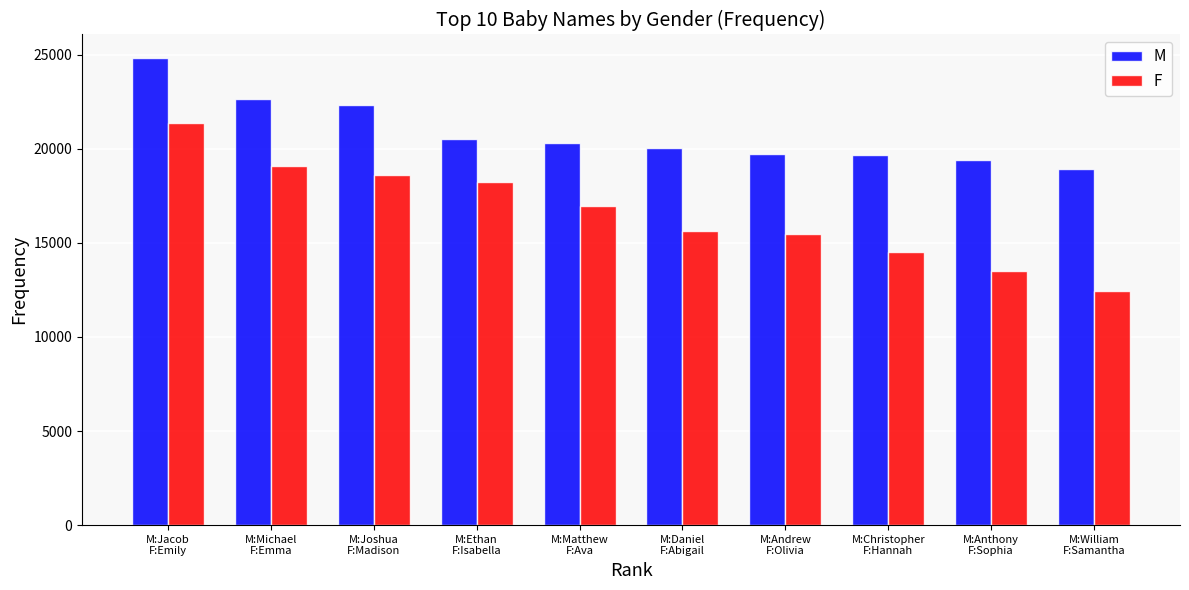

What is the label of the 7th bar from the right?

M:Ethan
F:Isabella